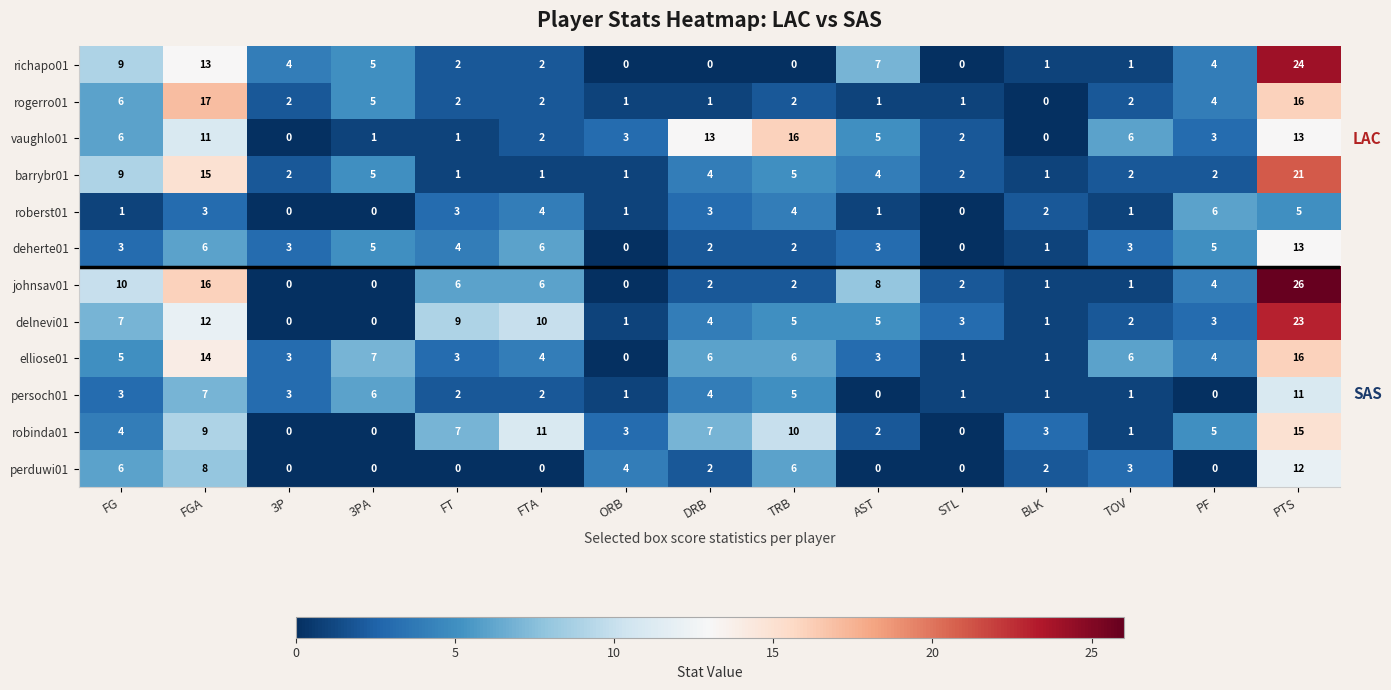

Read the delnevi01 value at TRB.

5